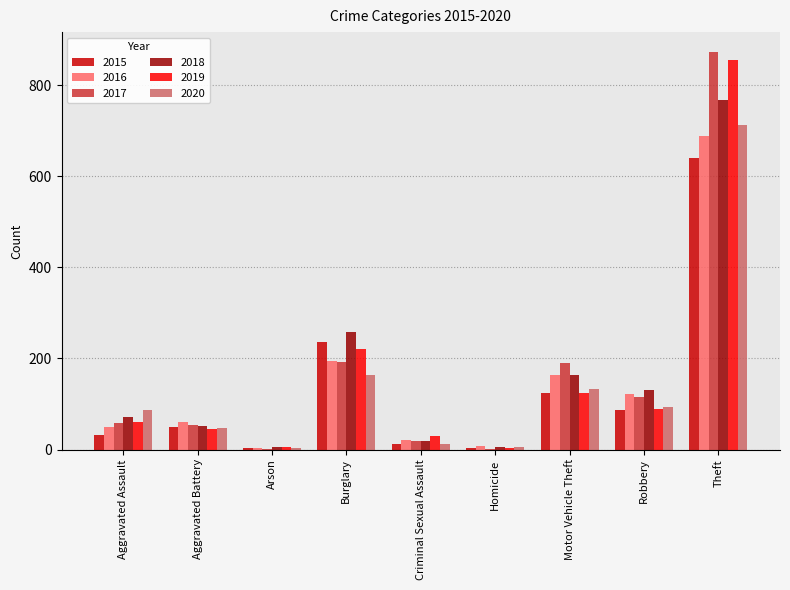

At which category is the sum across all series the highest?

Theft